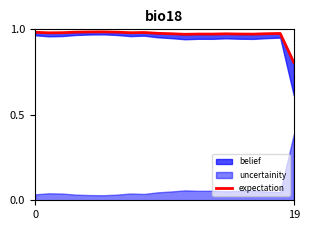

Between 9 and 16, which is larger?

9